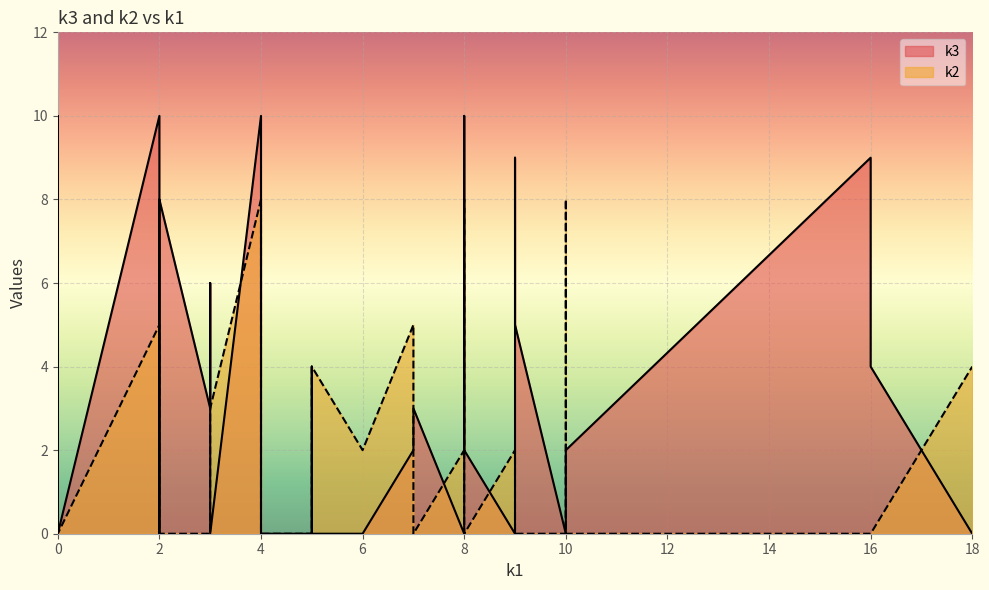

True or false: k2 has a value of 0 at 16.

True